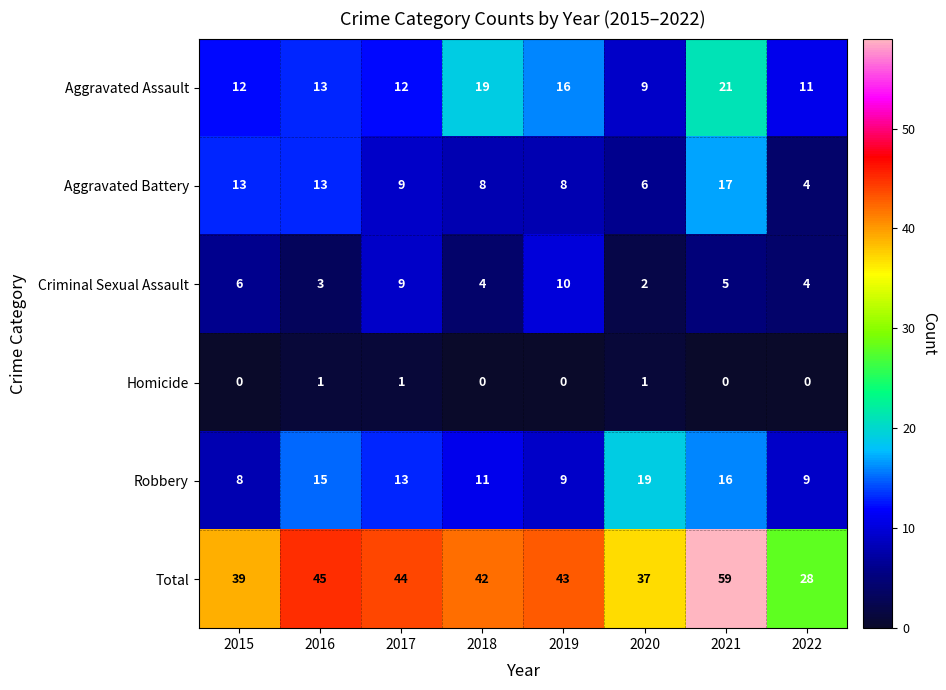

How many values in the Aggravated Assault series are below 13?

4